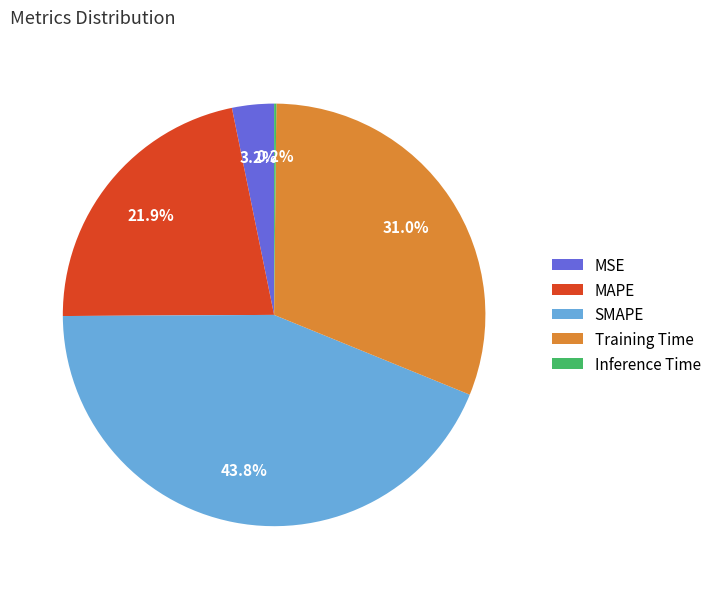

Which slice is the largest?

SMAPE